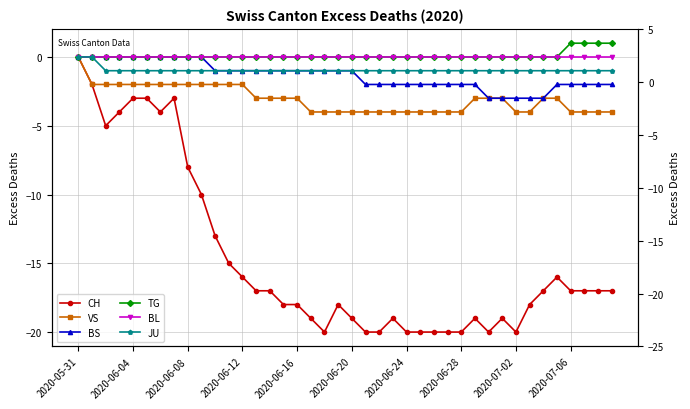

True or false: CH has a value of -1 at 2020-06-04.

False